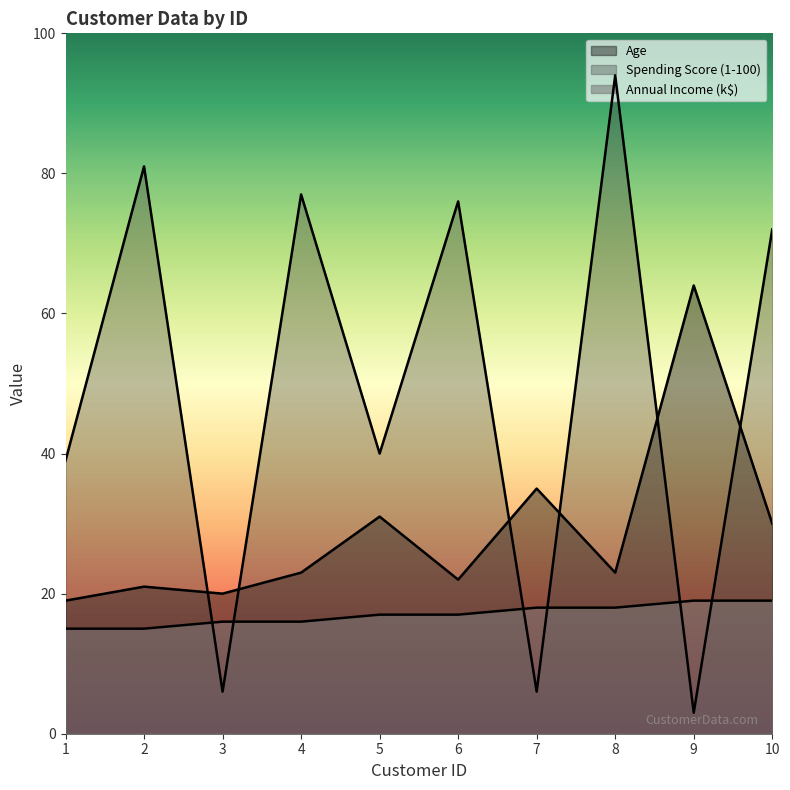

True or false: Spending Score (1-100) has a value of 72 at 10.

True